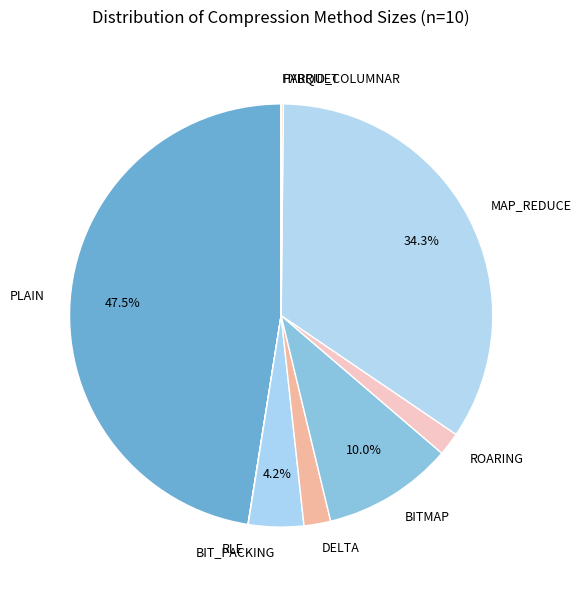

Which slice is the largest?

PLAIN